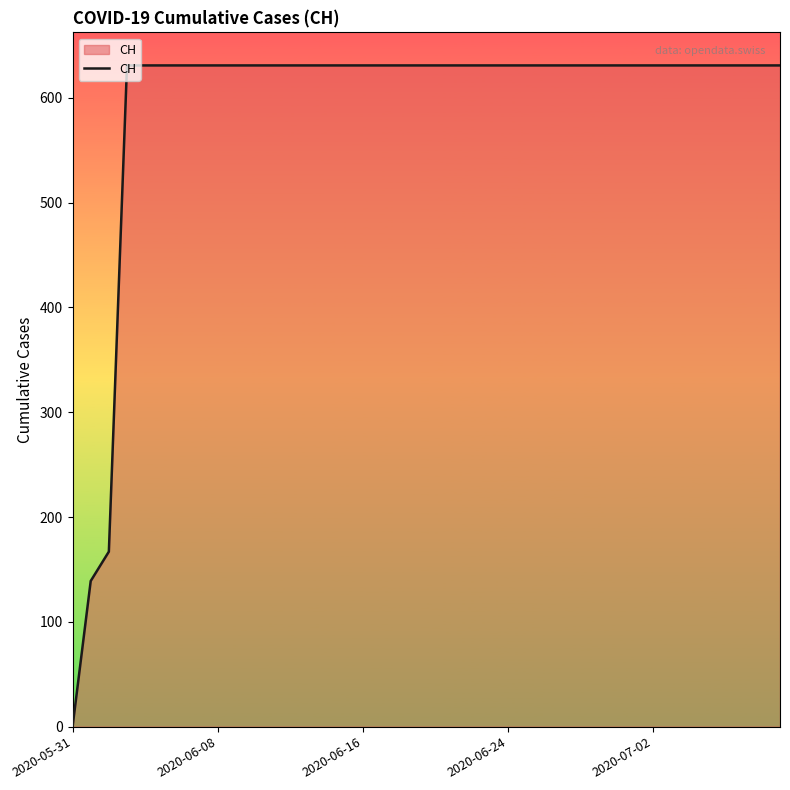

What is the maximum value shown in the chart?

631